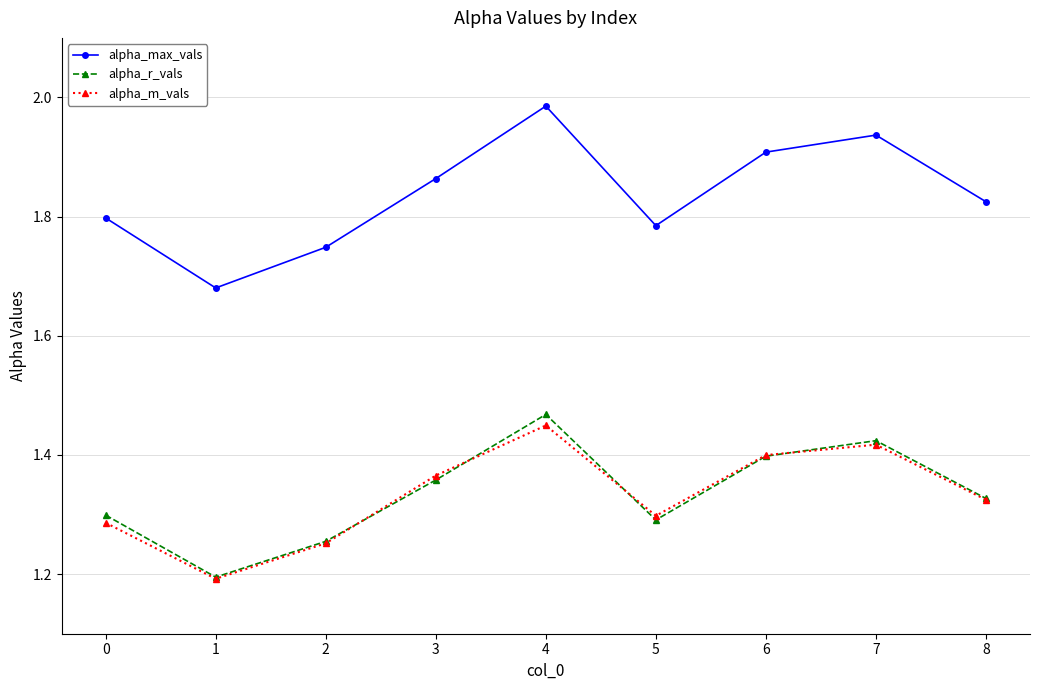

At which label does alpha_r_vals reach its peak?

4